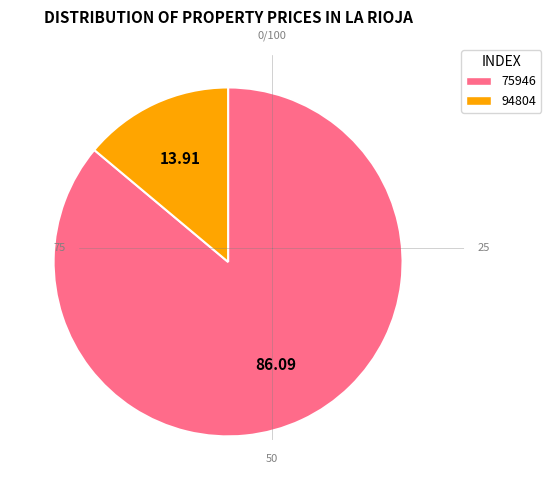

Is there a majority slice in this chart?

Yes